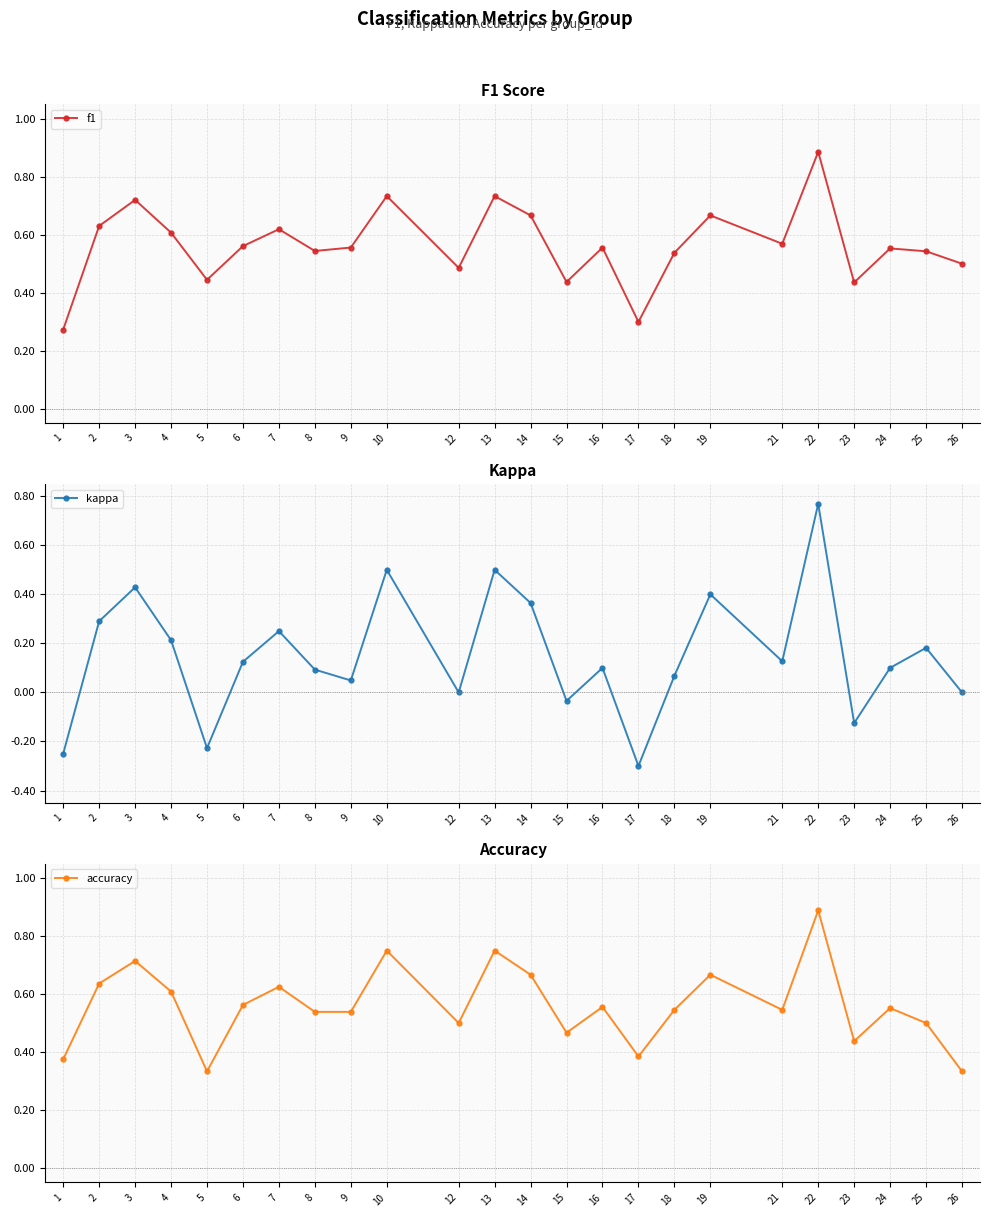

What are all the series names shown in the legend?

f1, kappa, accuracy